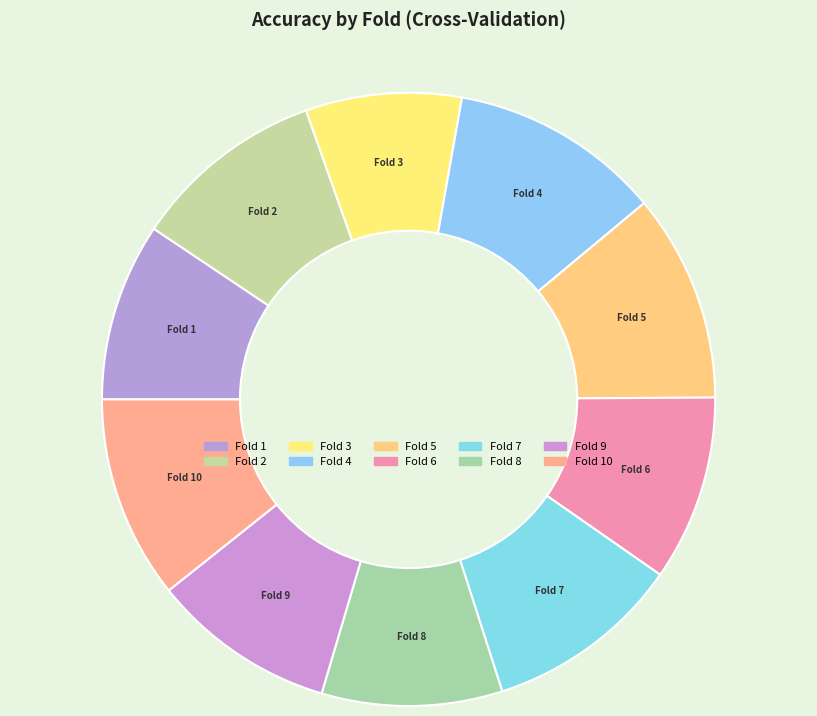

Count the number of slices in the pie.

10